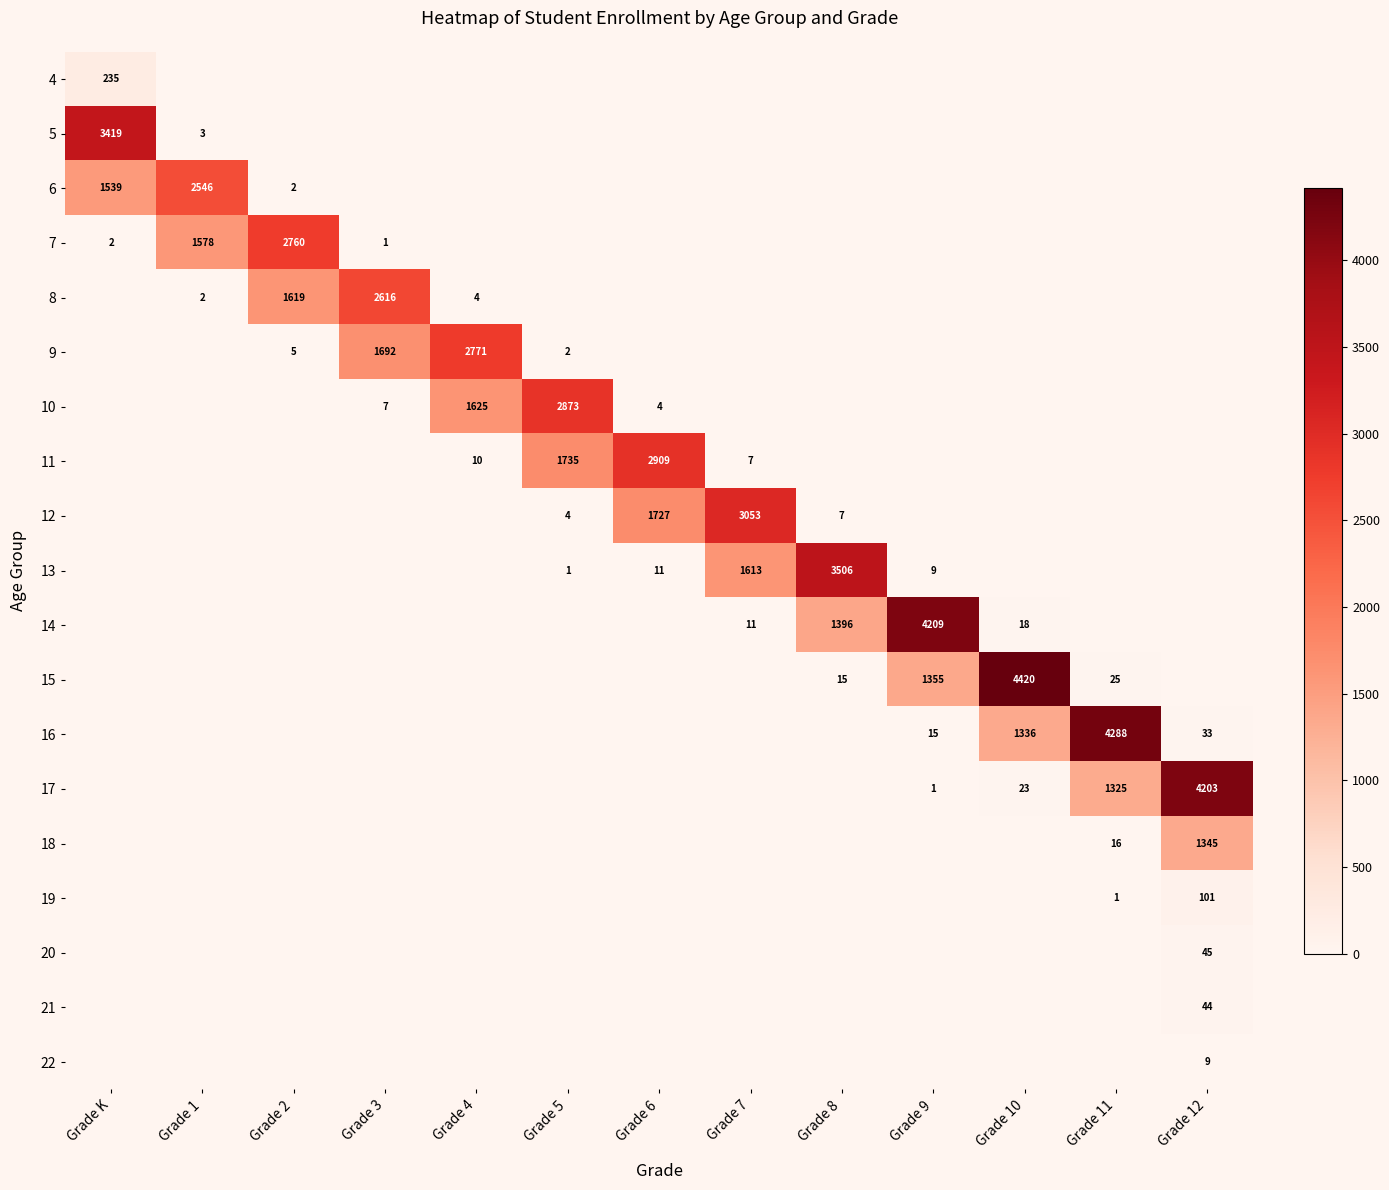

Which category has the lowest value across all series?

Grade 1